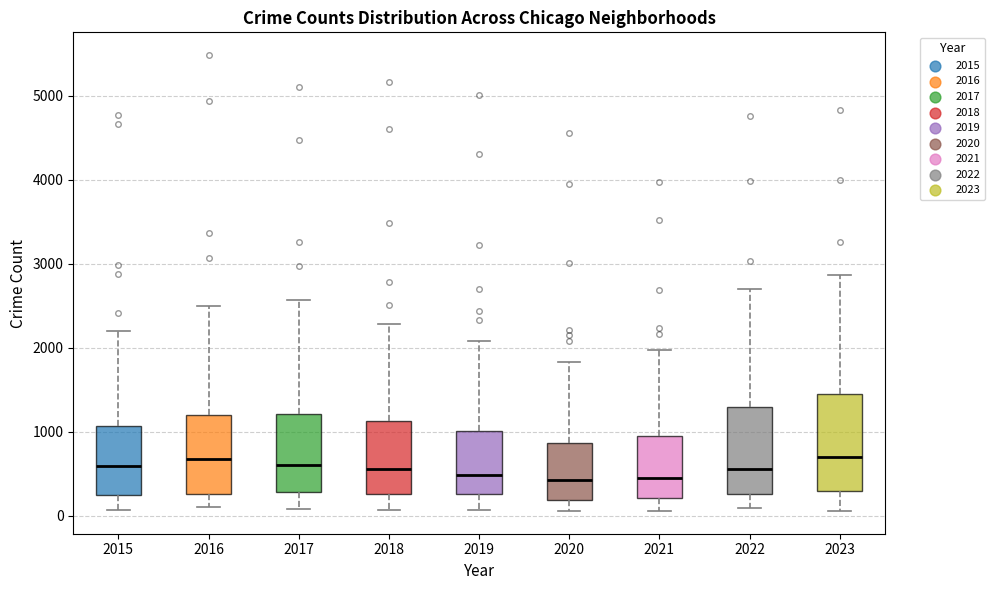

Which box is the tallest, from its lower edge to its upper edge?

2023